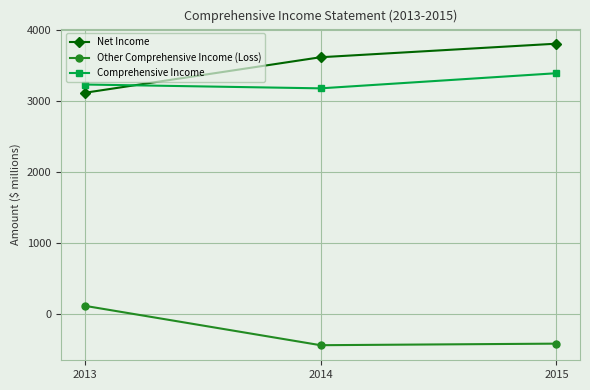

What is the total value across all series at 2013?

6466